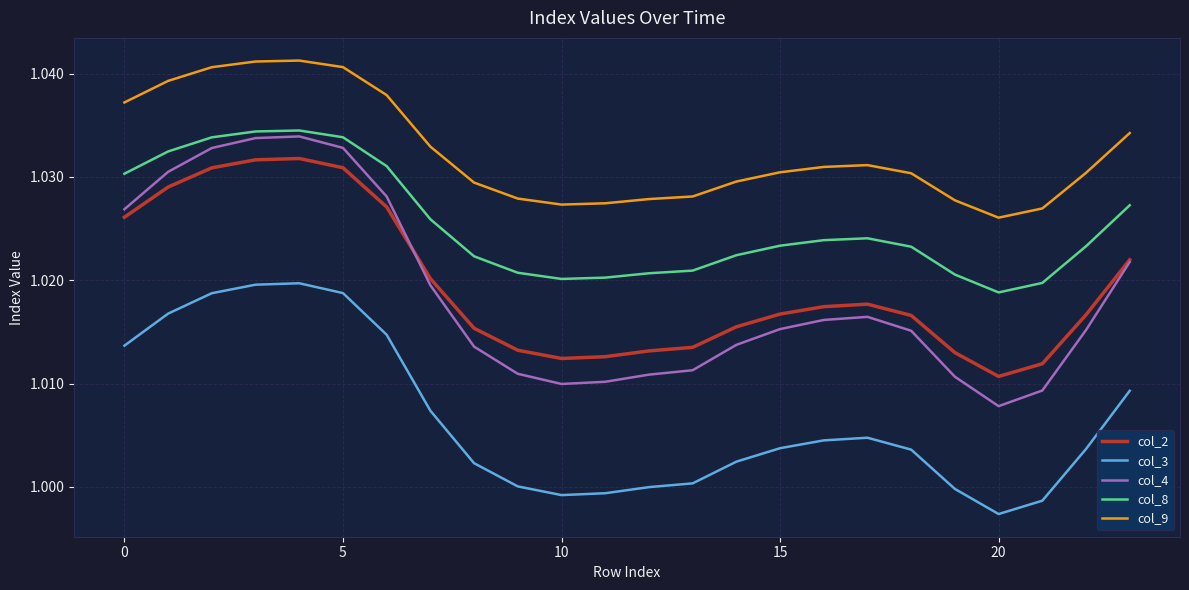

Which series has the widest spread of values?

col_4